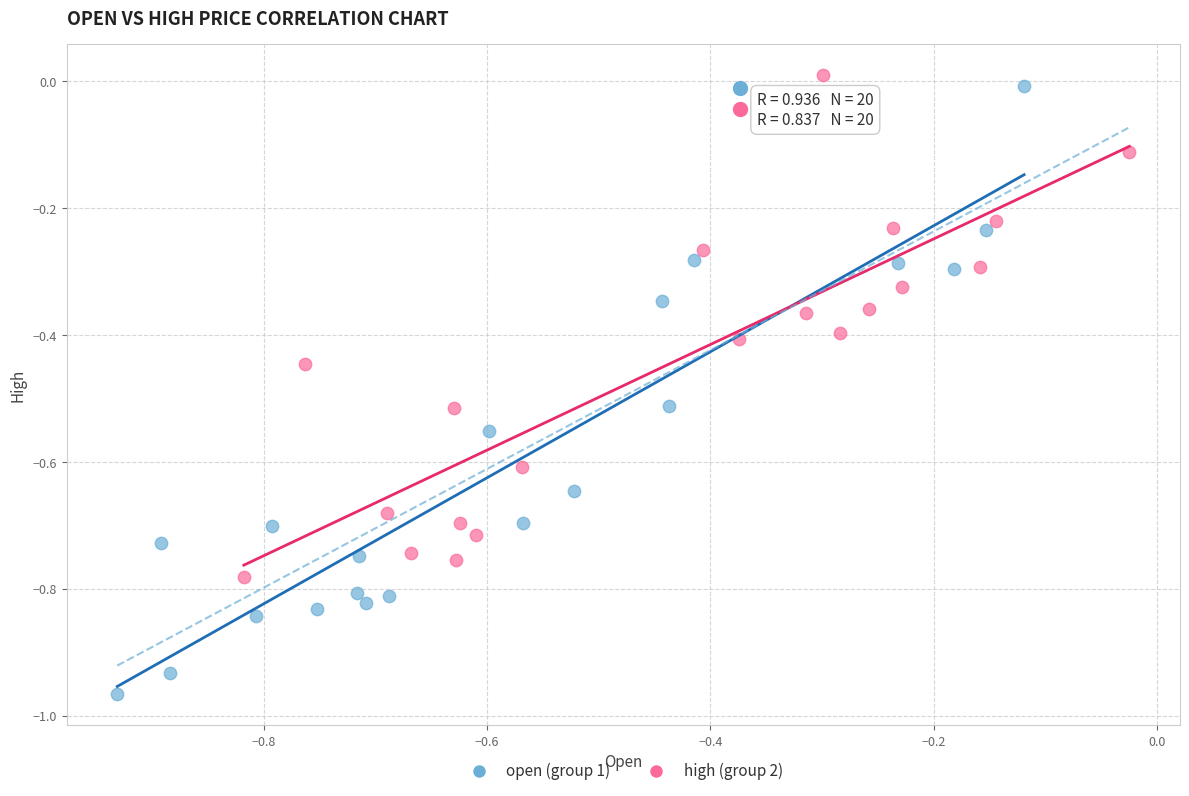

What are all the series names shown in the legend?

open (group 1), high (group 2)